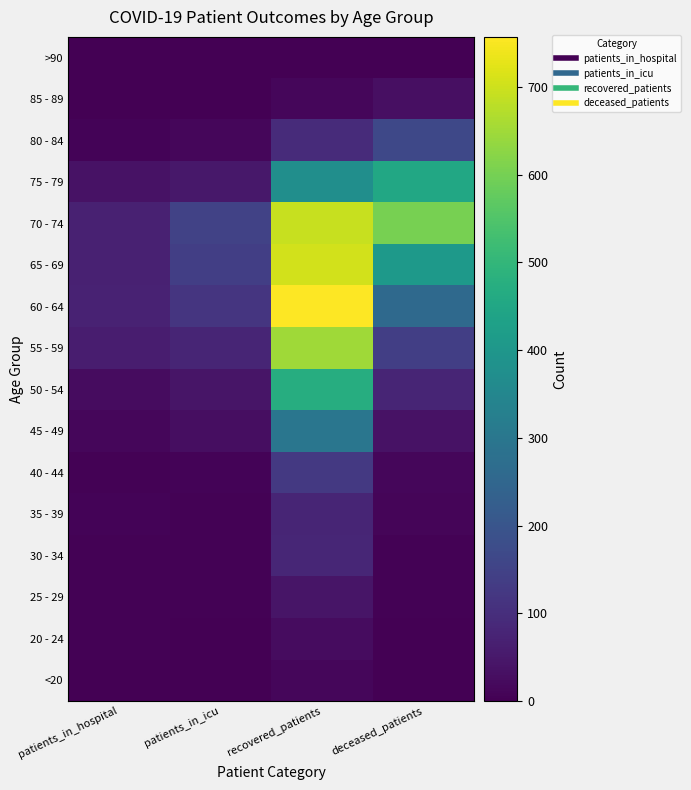

At patients_in_hospital, list the series in order from smallest to largest.

<20, >90, 85 - 89, 20 - 24, 25 - 29, 30 - 34, 40 - 44, 35 - 39, 80 - 84, 45 - 49, 50 - 54, 75 - 79, 55 - 59, 65 - 69, 70 - 74, 60 - 64